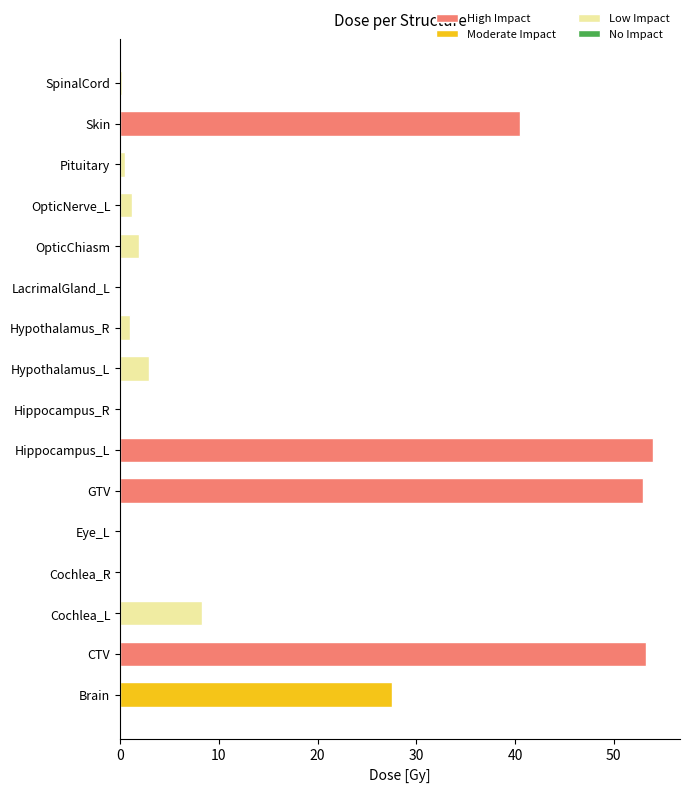

The chart shows a value of 0.1 at Eye_L. True or false?

True